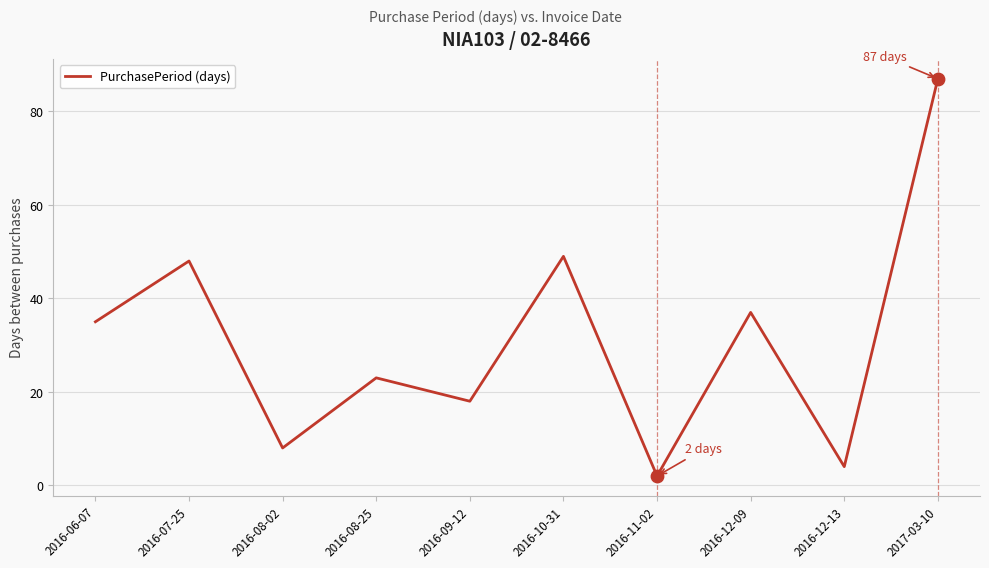

What is the change in value from 2016-09-12 to 2016-12-13?

-14